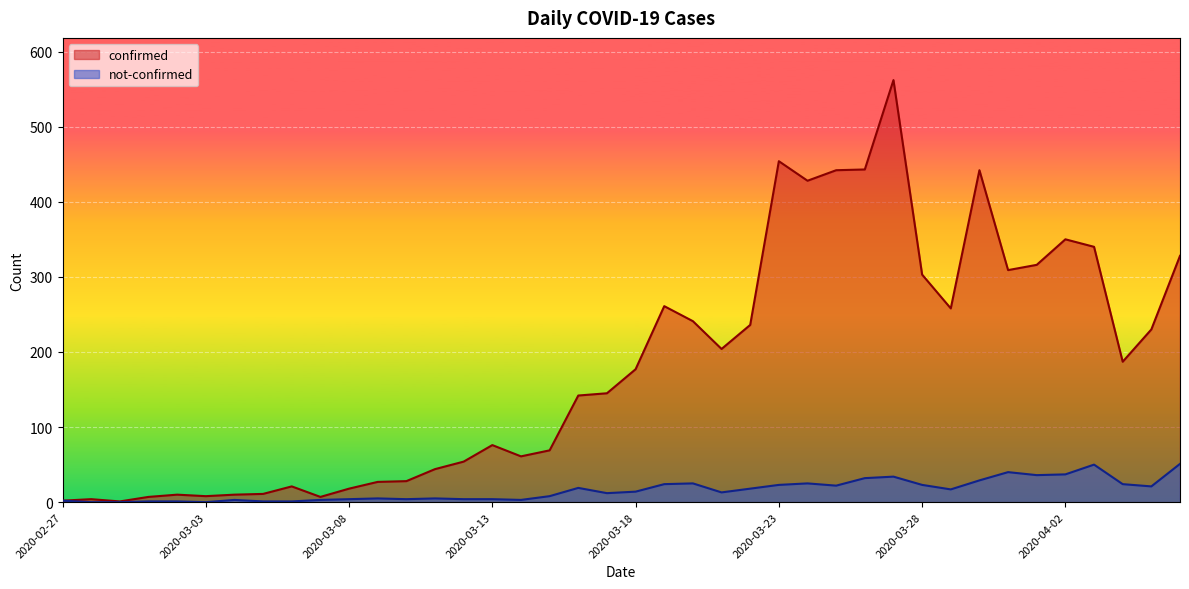

In confirmed, how many points are higher than both neighbors (excluding endpoints)?

9